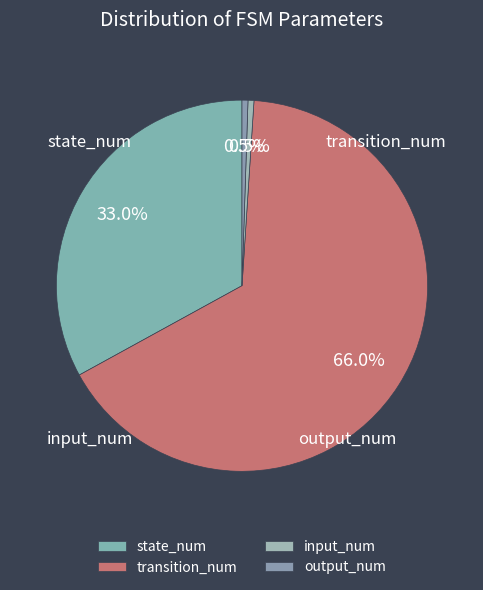

How many slices are in this pie chart?

4